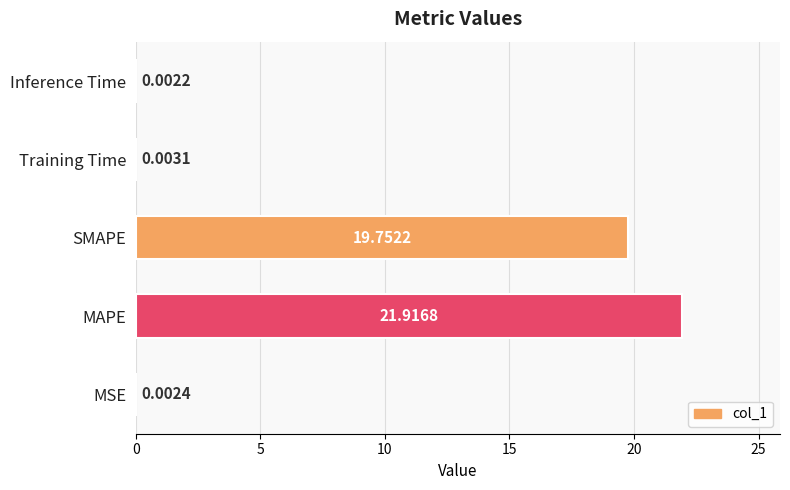

What is the change in value from SMAPE to Inference Time?

-19.8